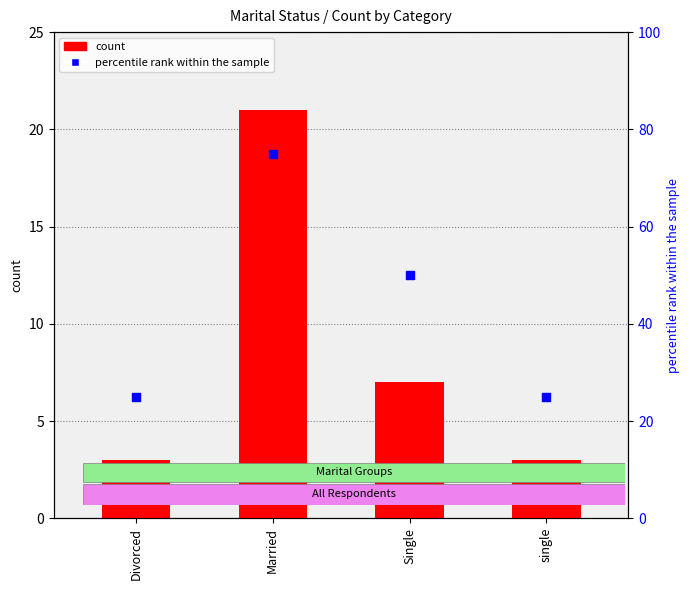

What are all the series names shown in the legend?

count, percentile rank within the sample